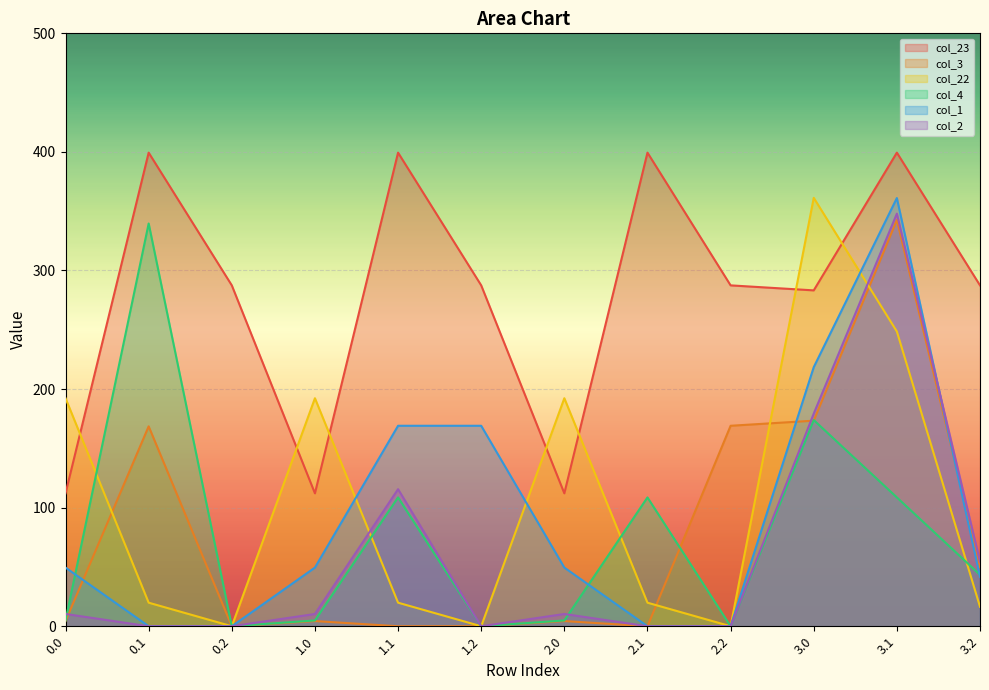

Where is col_1 nearest to the value 180?

1.1